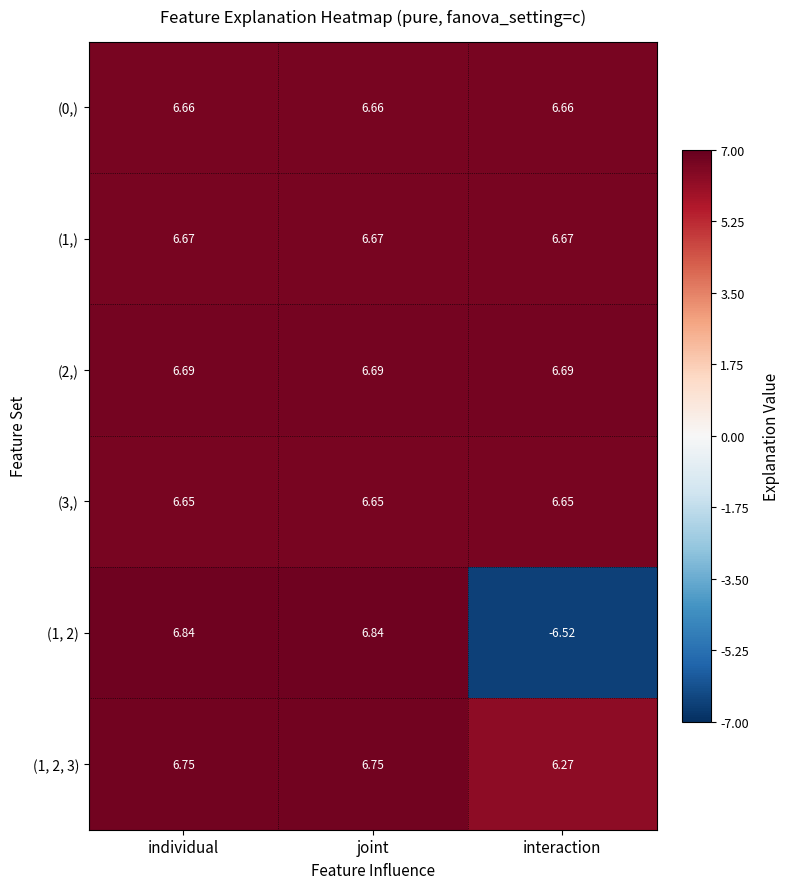

Is the value of (3,) at interaction greater than the value of (1, 2, 3) at joint?

No